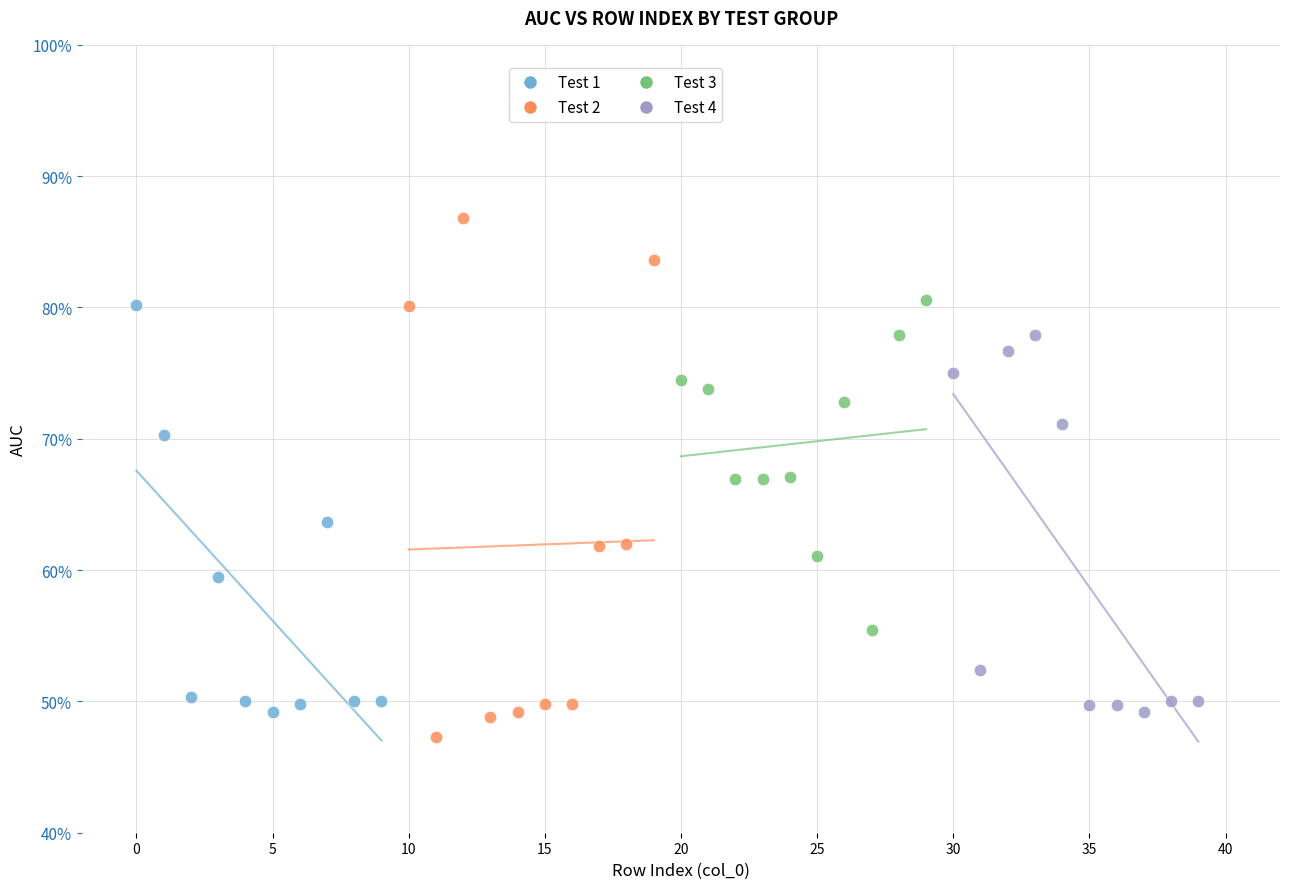

What are all the series names shown in the legend?

Test 1, Test 2, Test 3, Test 4